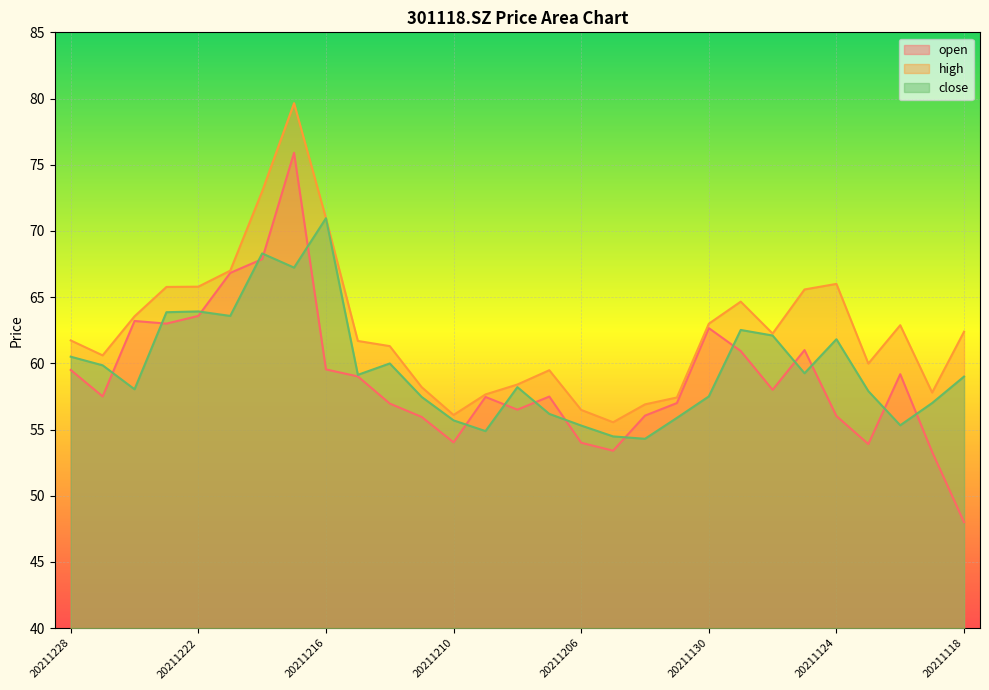

What is the sum of all high values?

1811.7